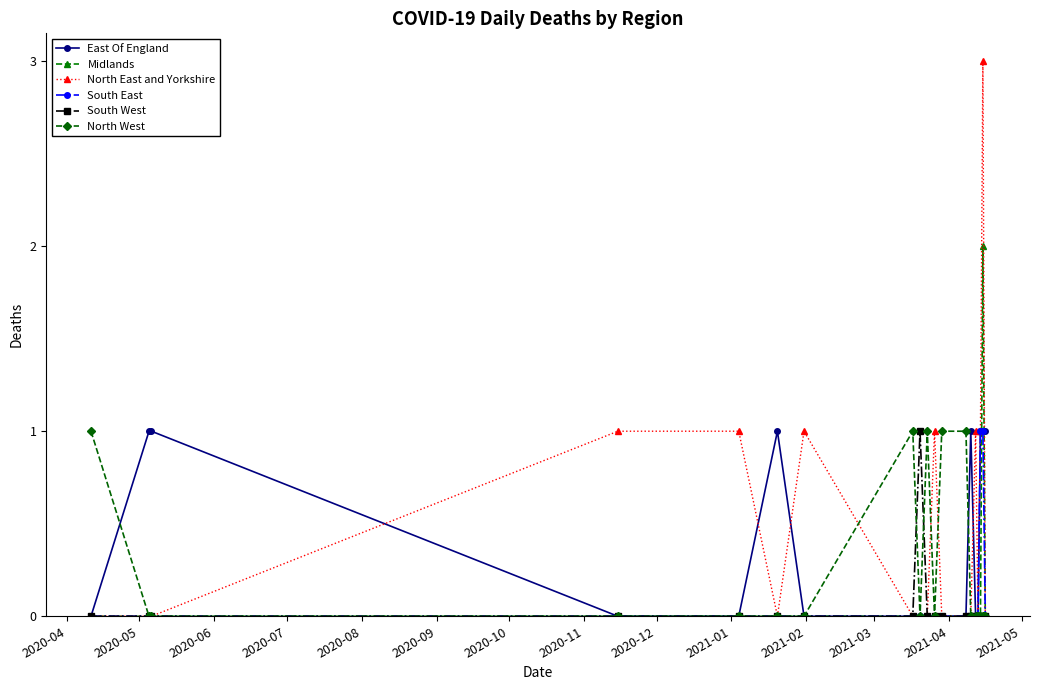

Which series has the widest spread of values?

North East and Yorkshire